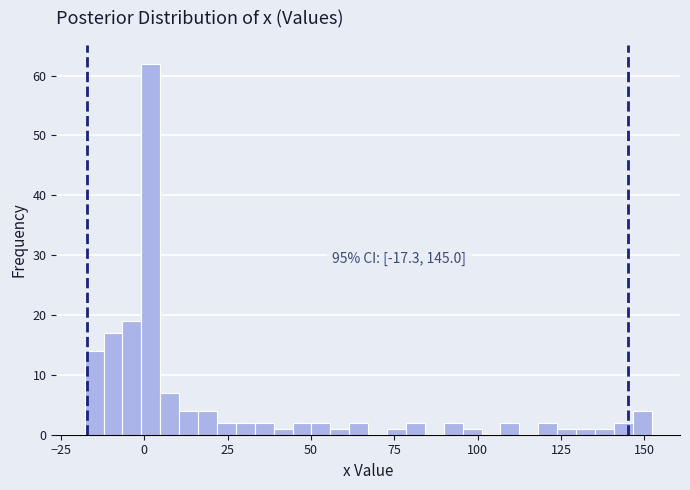

Read against the x-axis, roughly where is the centre of the tallest bar?

0